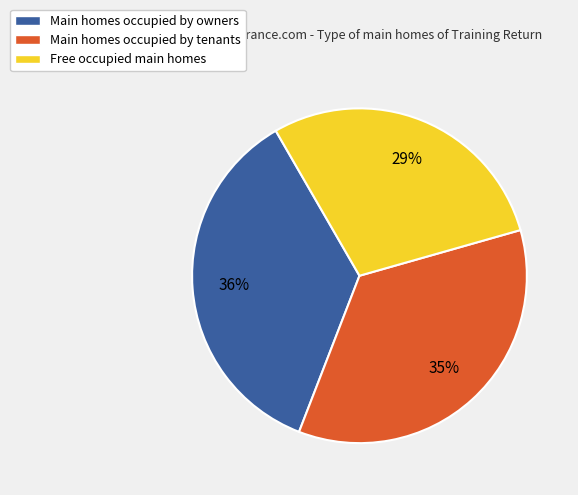

The Main homes occupied by tenants slice represents 35% of the pie. True or false?

True